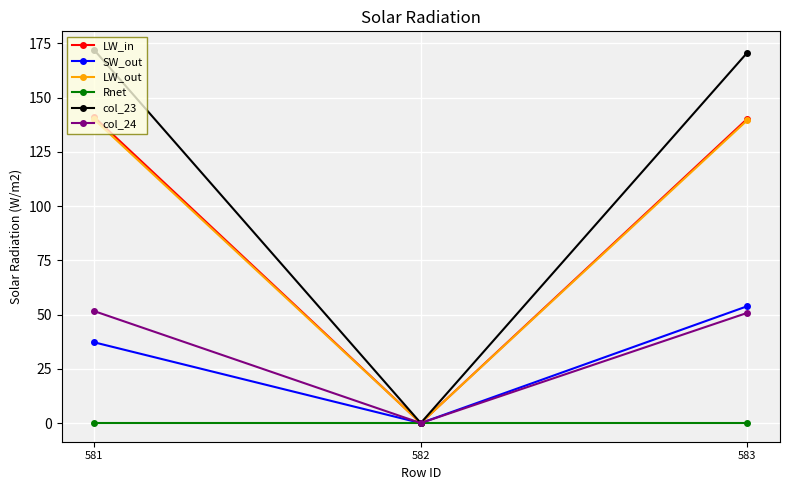

At which category is the sum across all series the highest?

583